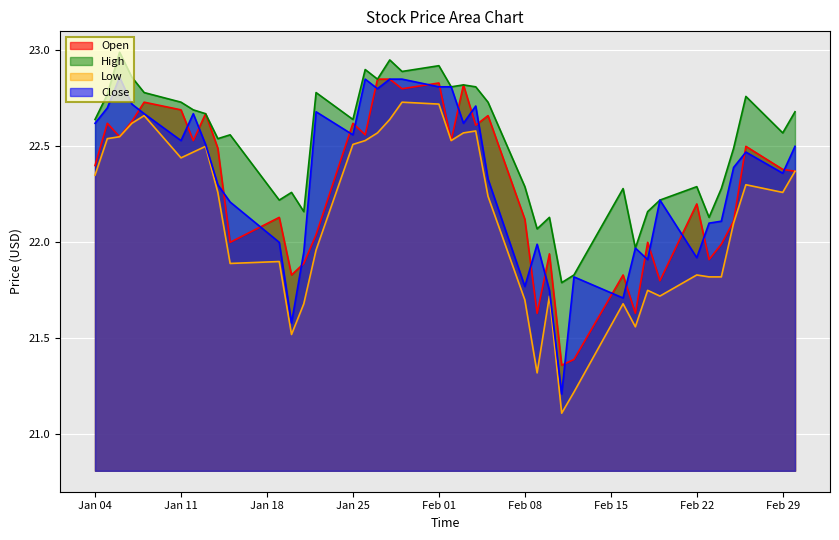

Reading left to right, extract all data points from this chart.

Open: 22.4	22.6	22.6	22.6	22.7	22.7	22.5	22.7	22.5	22.0	22.1	21.8	21.9	22.0	22.6	22.6	22.9	22.9	22.8	22.8	22.5	22.8	22.6	22.7	22.1	21.6	21.9	21.4	21.4	21.8	21.6	22.0	21.8	22.2	21.9	22.0	22.1	22.5	22.4	22.4
High: 22.6	22.8	23.0	22.9	22.8	22.7	22.7	22.7	22.5	22.6	22.2	22.3	22.2	22.8	22.6	22.9	22.9	22.9	22.9	22.9	22.8	22.8	22.8	22.7	22.3	22.1	22.1	21.8	21.8	22.3	22.0	22.2	22.2	22.3	22.1	22.3	22.5	22.8	22.6	22.7
Low: 22.4	22.5	22.6	22.6	22.7	22.4	22.5	22.5	22.3	21.9	21.9	21.5	21.7	22.0	22.5	22.5	22.6	22.6	22.7	22.7	22.5	22.6	22.6	22.2	21.7	21.3	21.7	21.1	21.2	21.7	21.6	21.8	21.7	21.8	21.8	21.8	22.1	22.3	22.3	22.4
Close: 22.6	22.7	22.9	22.7	22.7	22.5	22.7	22.5	22.3	22.2	22.0	21.6	21.9	22.7	22.6	22.9	22.8	22.9	22.9	22.8	22.8	22.6	22.7	22.3	21.8	22.0	21.8	21.2	21.8	21.7	22.0	21.9	22.2	21.9	22.1	22.1	22.4	22.5	22.4	22.5